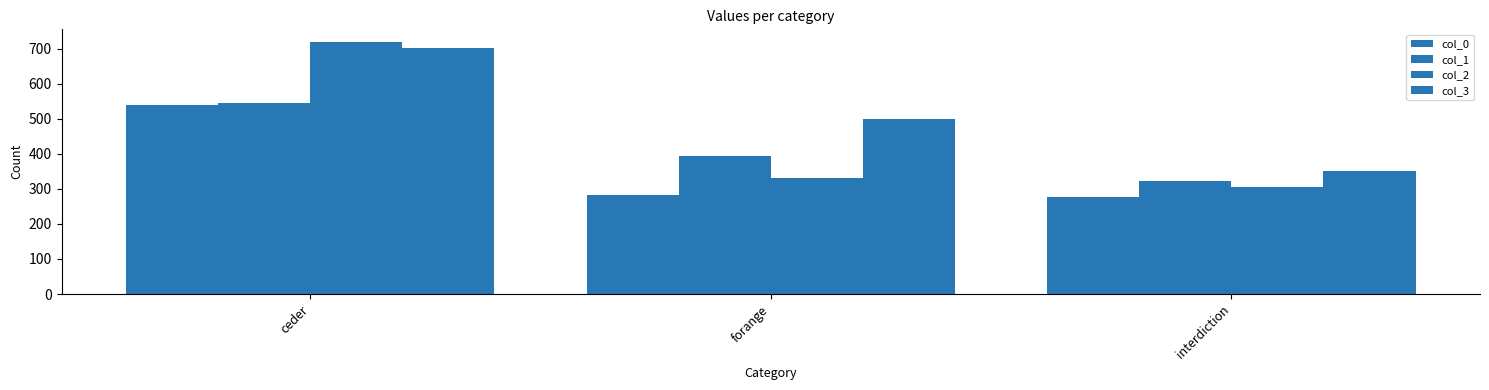

How many data points does each series have?

3